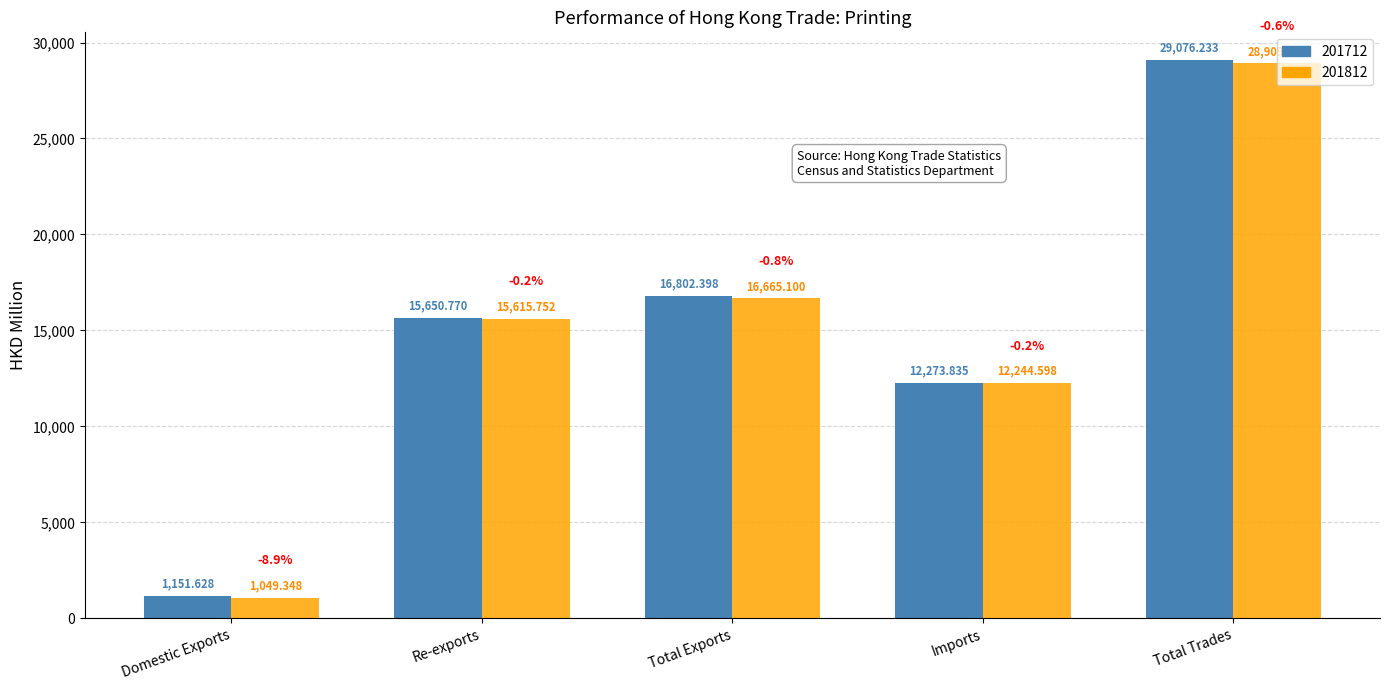

What is the minimum value shown in the chart?

1049.3